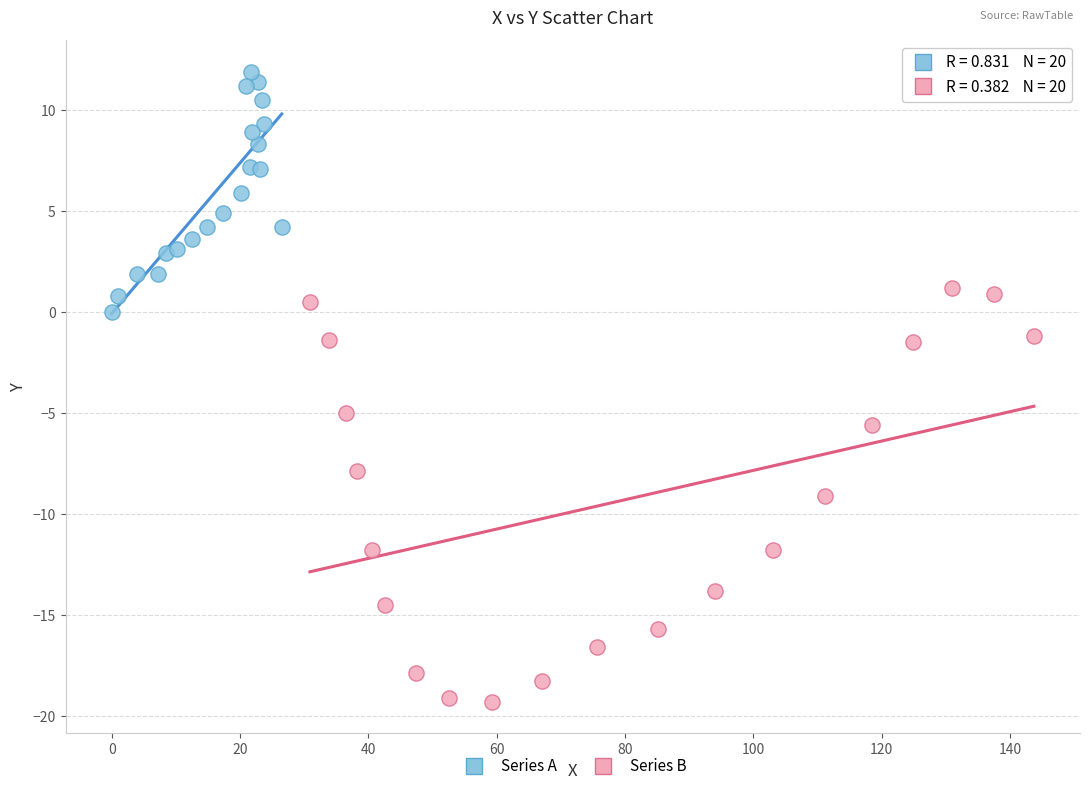

Which series contains the highest Y value?

Series A